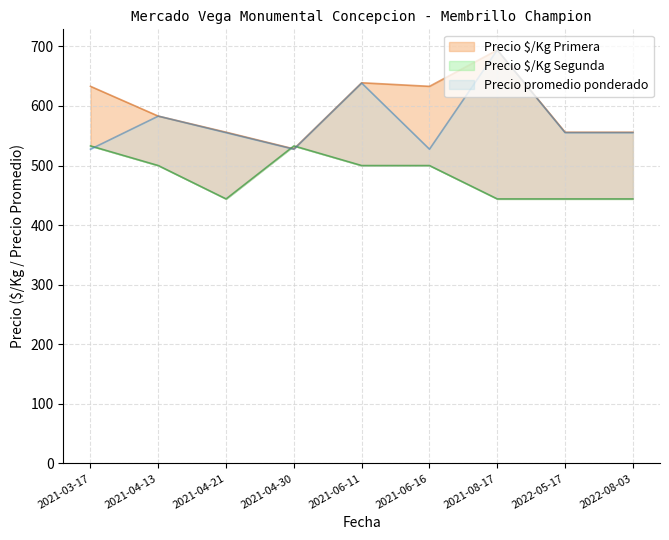

True or false: Precio promedio ponderado and Precio $/Kg Primera intersect in this chart.

False